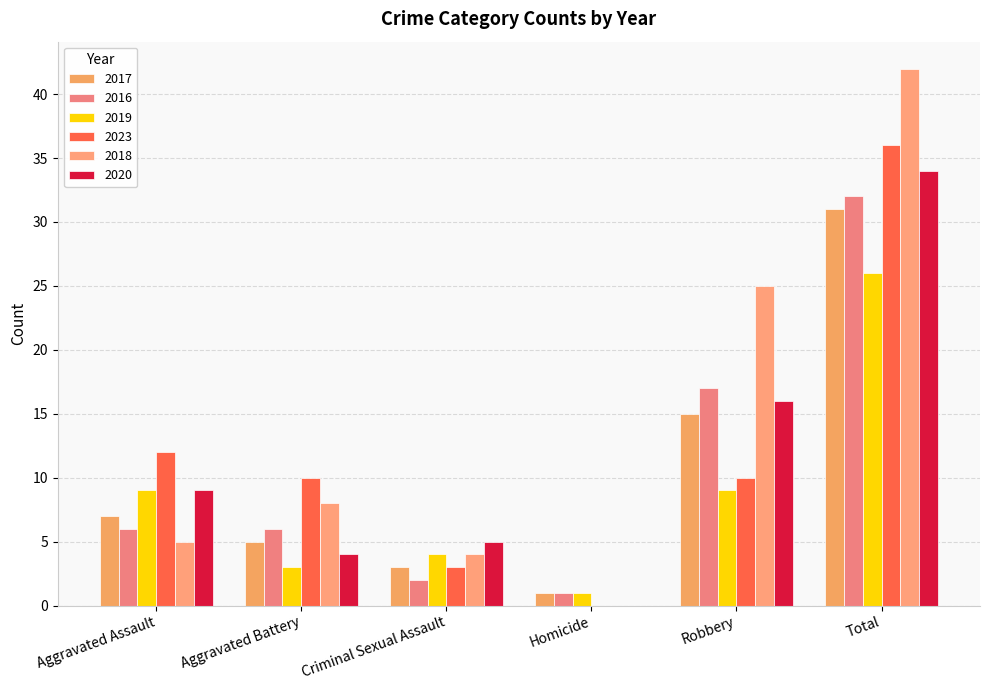

What are all the series names shown in the legend?

2017, 2016, 2019, 2023, 2018, 2020